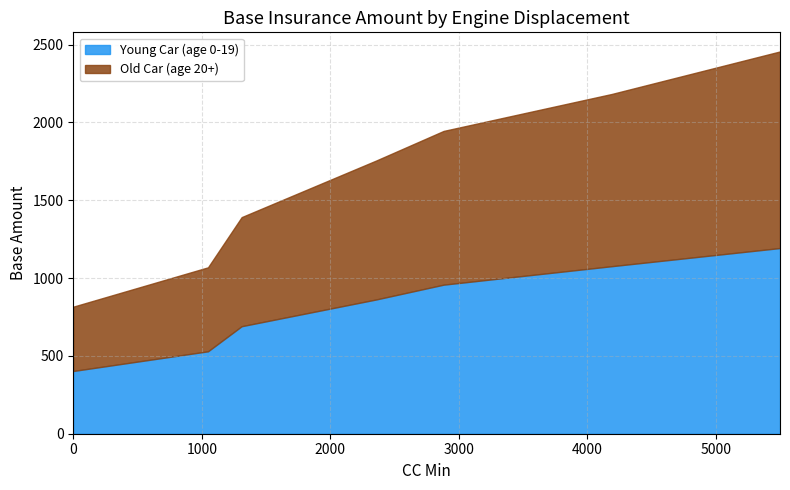

What is the value of the Young Car (age 0-19) point at the 5th from the left?

957.9